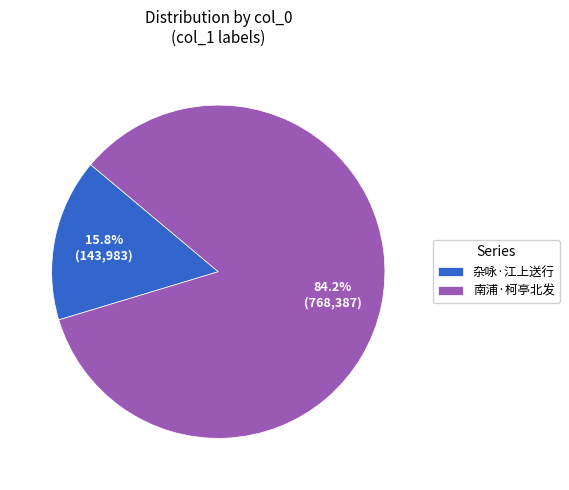

How many slices are in this pie chart?

2